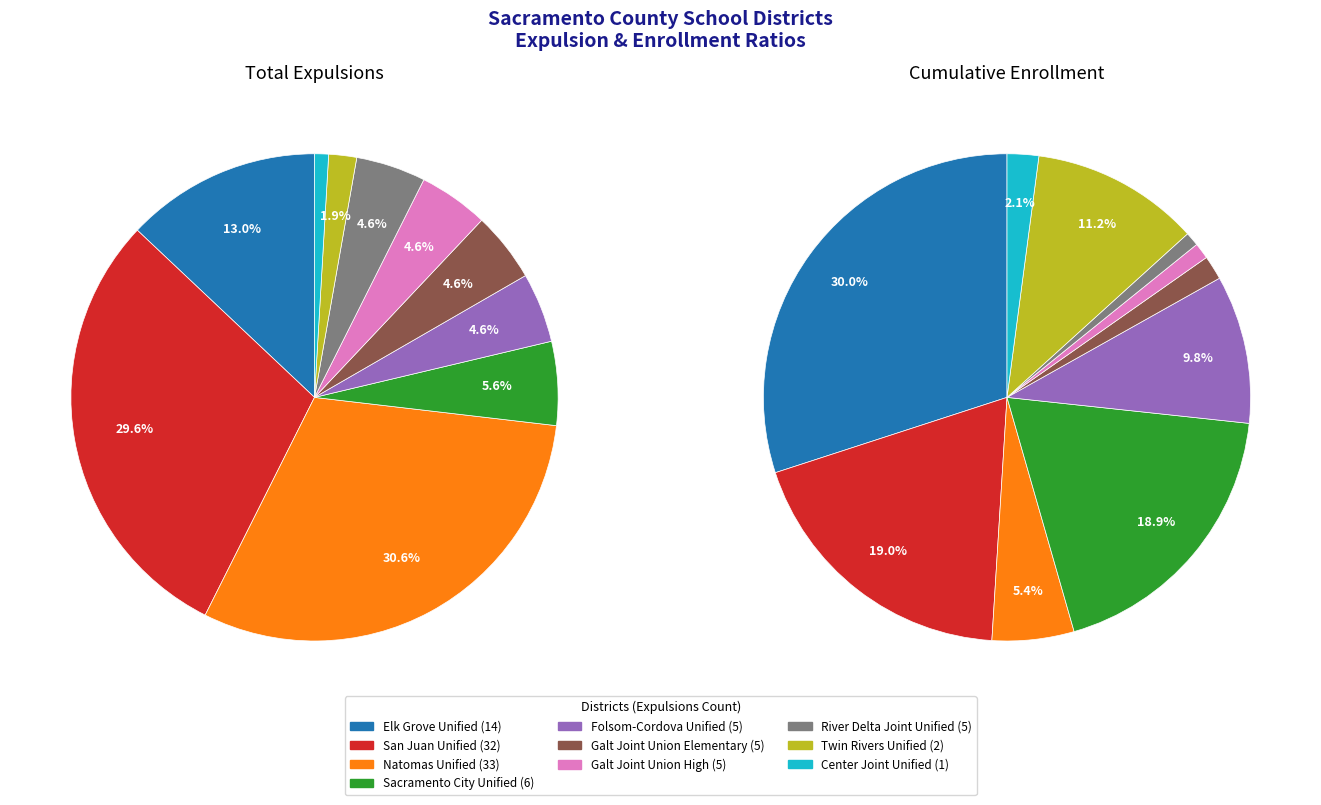

To the nearest percent, what percentage of the pie is Natomas Unified?

31%